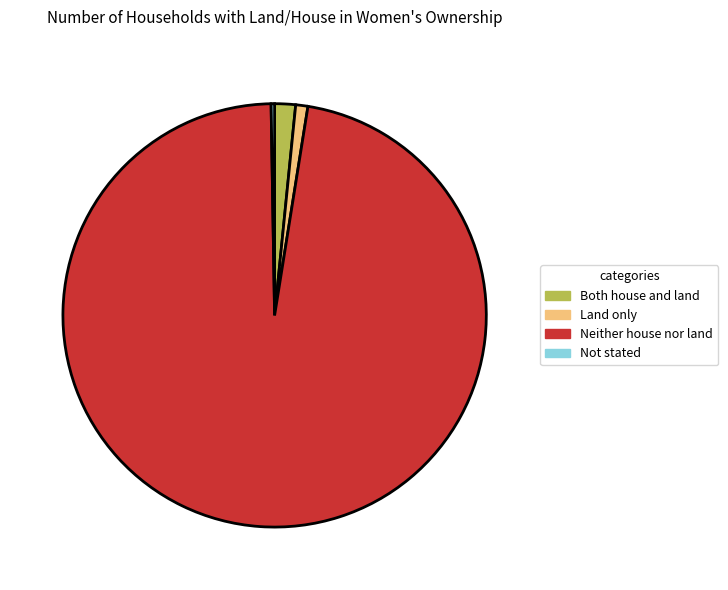

Which category accounts for the majority?

Neither house nor land